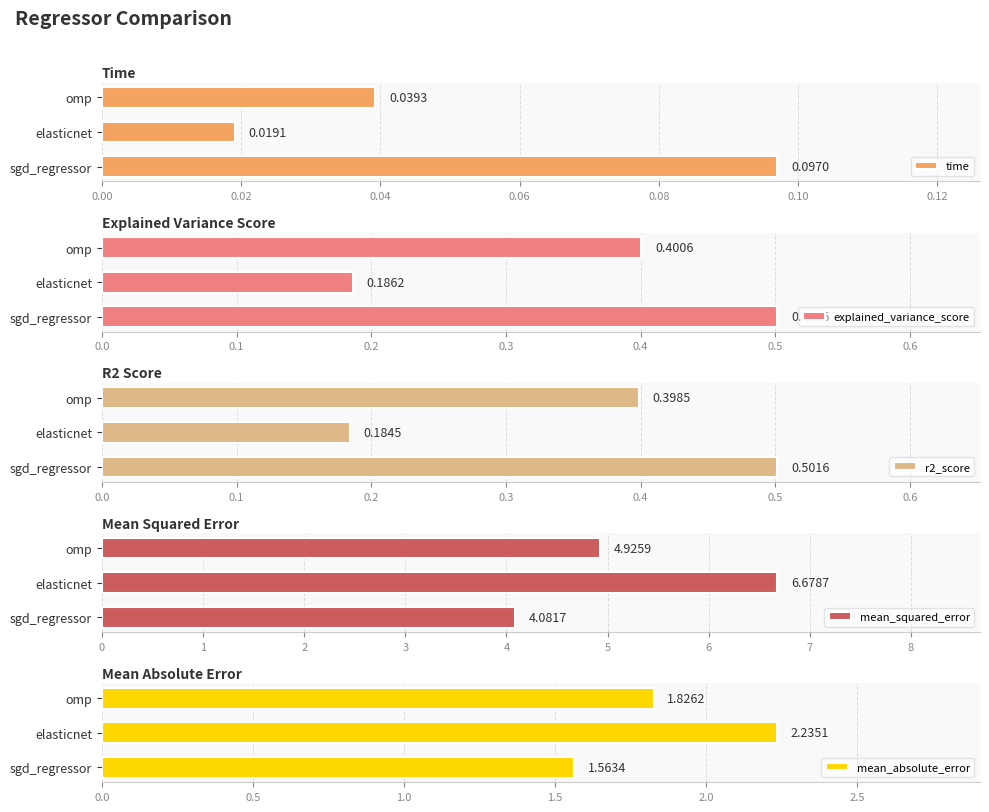

Where is time nearest to the value 0?

elasticnet